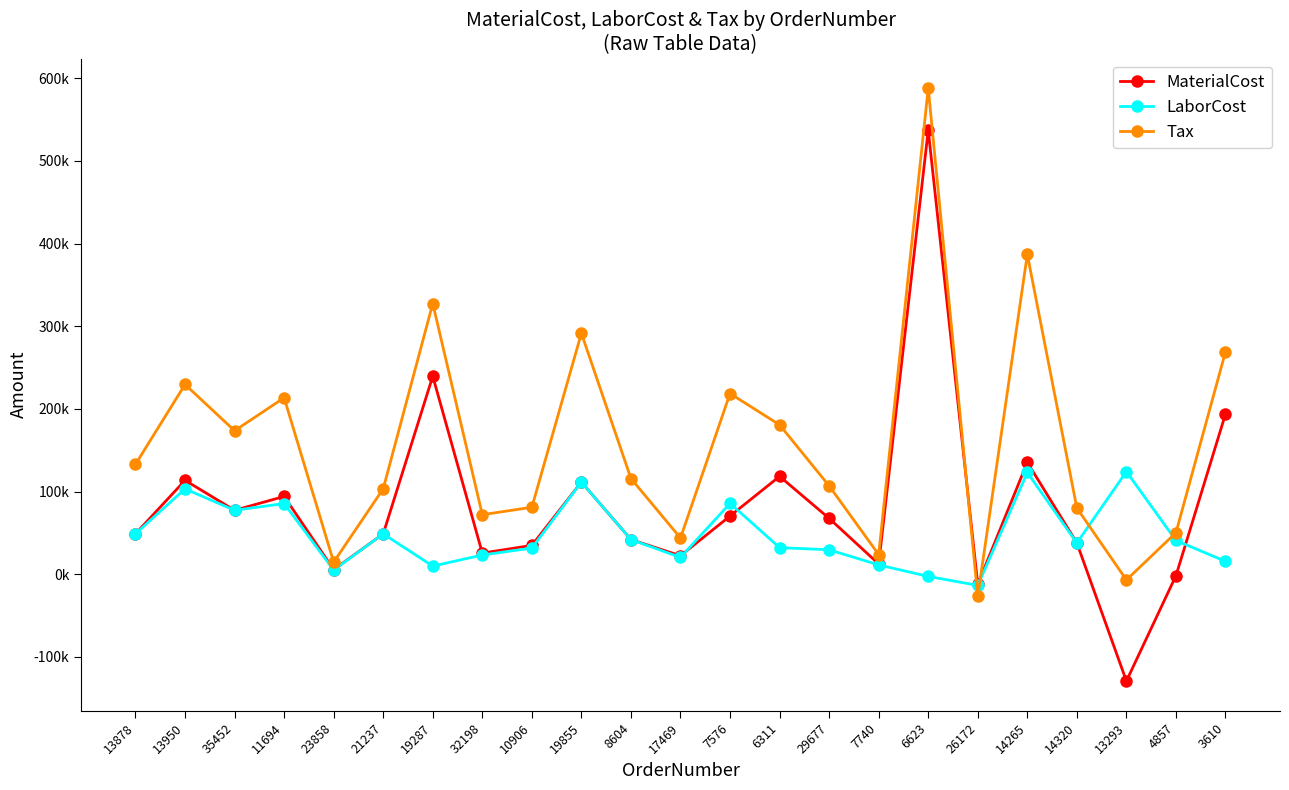

What are all the series names shown in the legend?

MaterialCost, LaborCost, Tax